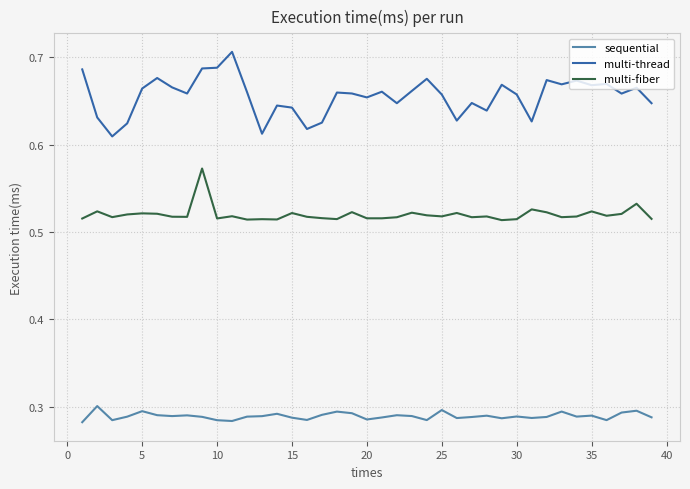

True or false: multi-fiber and multi-thread intersect in this chart.

False